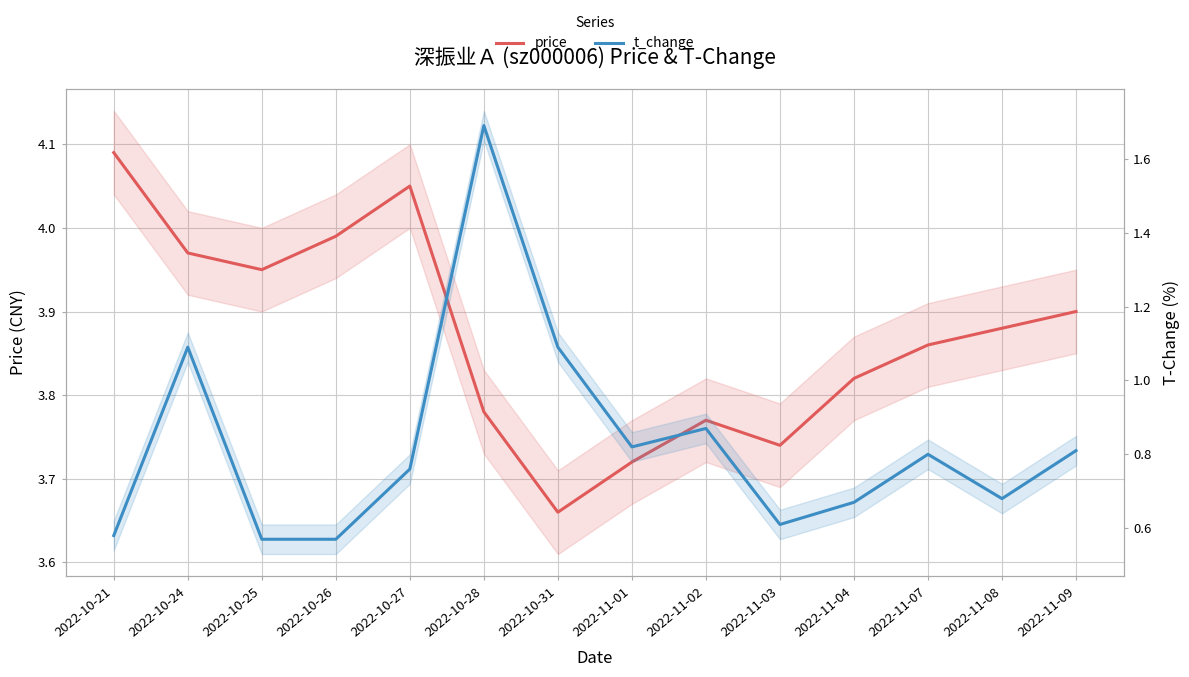

What is the average value of the price series?

3.9